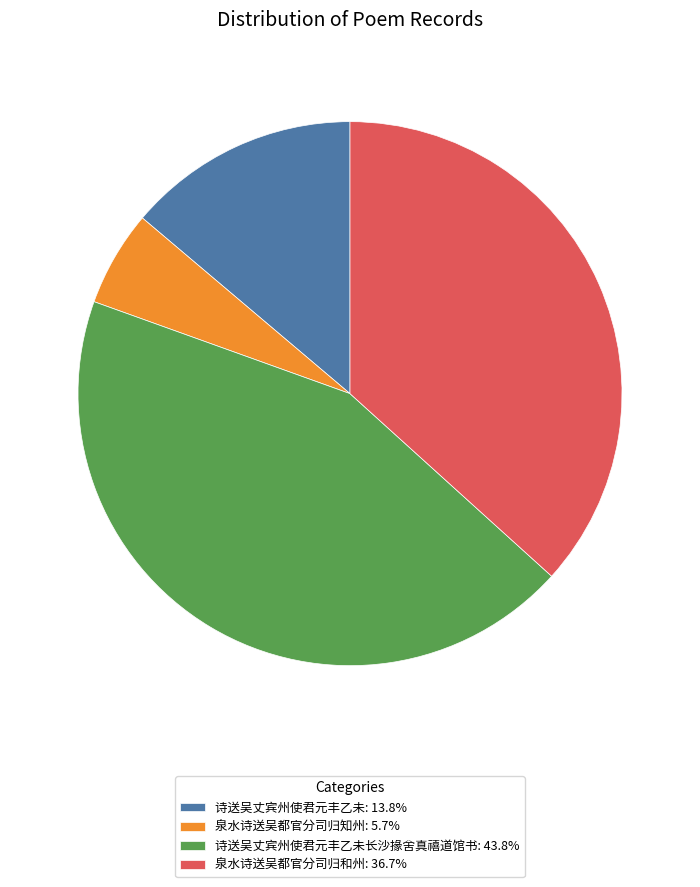

Is there any slice that represents more than half of the pie?

No